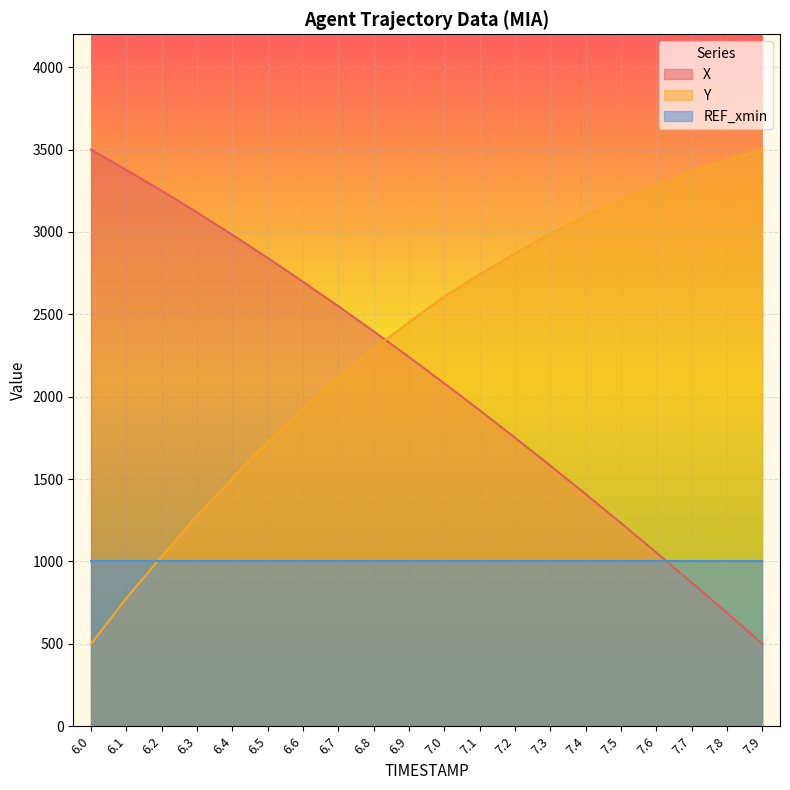

List the series in order of their overall mean, highest first.

Y, X, REF_xmin